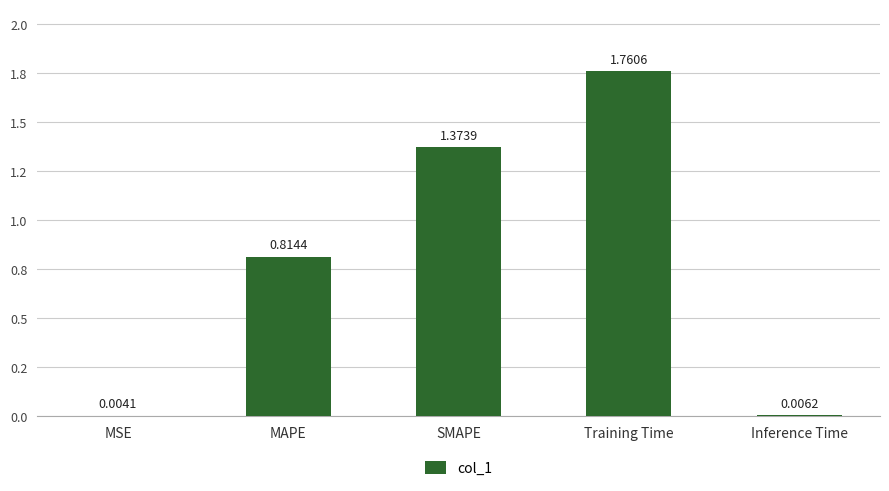

What is the label of the 5th bar from the left?

Inference Time